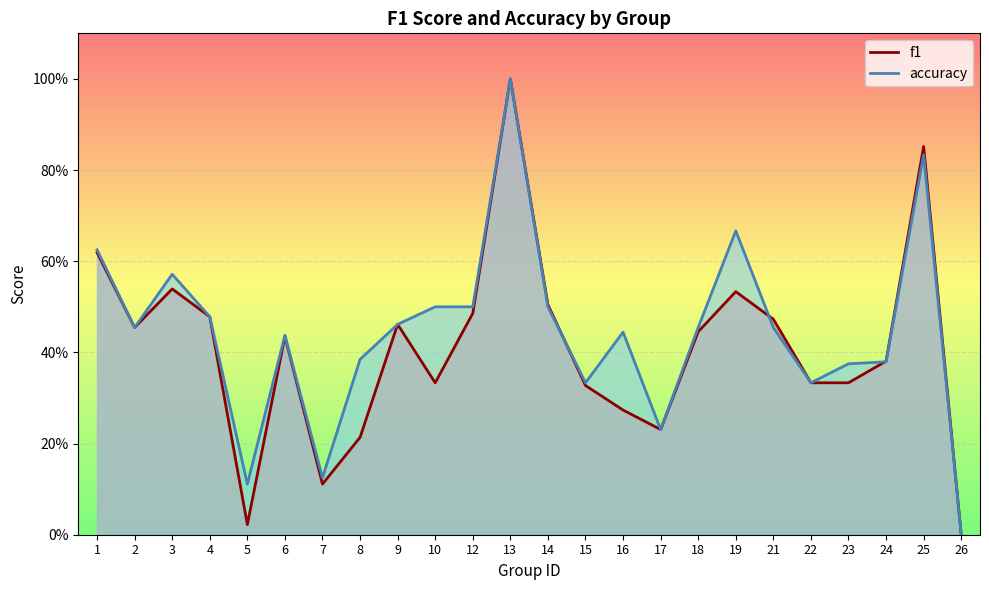

Reading right to left, transcribe all the data shown in this chart.

f1: 26=0.0	25=0.9	24=0.4	23=0.3	22=0.3	21=0.5	19=0.5	18=0.4	17=0.2	16=0.3	15=0.3	14=0.5	13=1.0	12=0.5	10=0.3	9=0.5	8=0.2	7=0.1	6=0.4	5=0.0	4=0.5	3=0.5	2=0.5	1=0.6
accuracy: 26=0.0	25=0.8	24=0.4	23=0.4	22=0.3	21=0.5	19=0.7	18=0.5	17=0.2	16=0.4	15=0.3	14=0.5	13=1.0	12=0.5	10=0.5	9=0.5	8=0.4	7=0.1	6=0.4	5=0.1	4=0.5	3=0.6	2=0.5	1=0.6